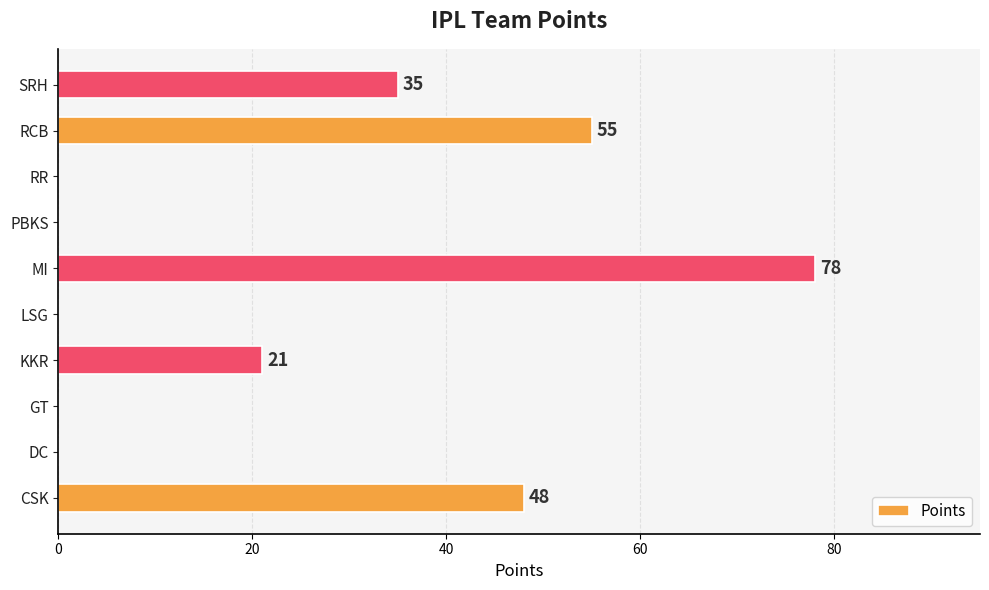

What is the change in value from CSK to RR?

-48